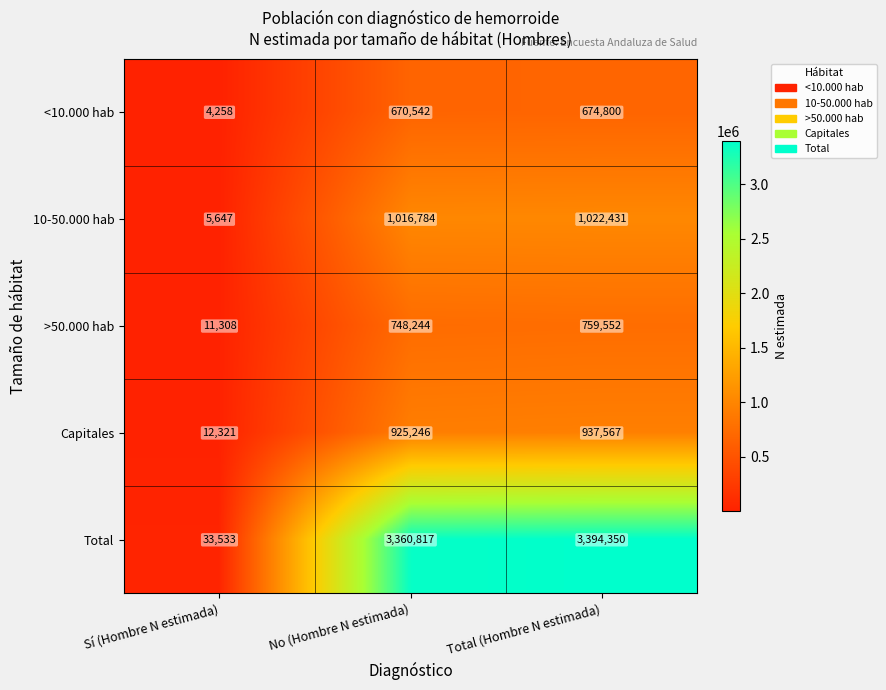

True or false: Capitales has a value of 925246 at No (Hombre N estimada).

True